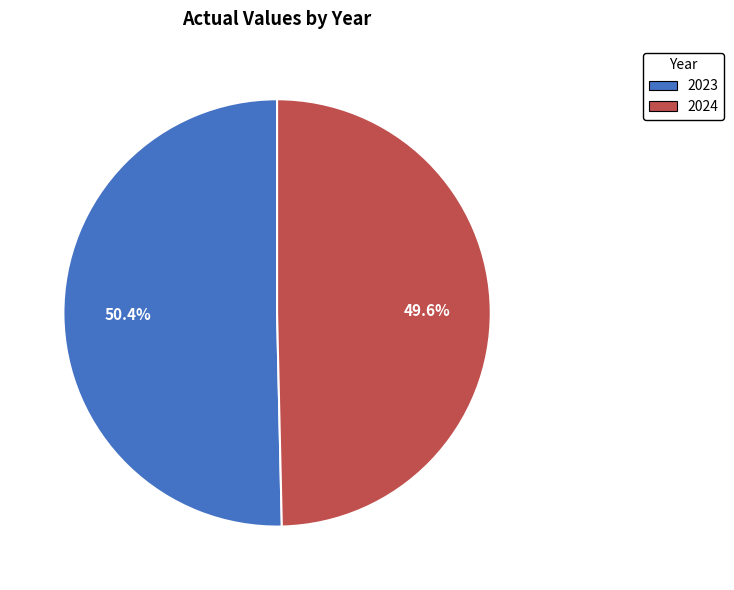

The 2023 slice represents 38% of the pie. True or false?

False